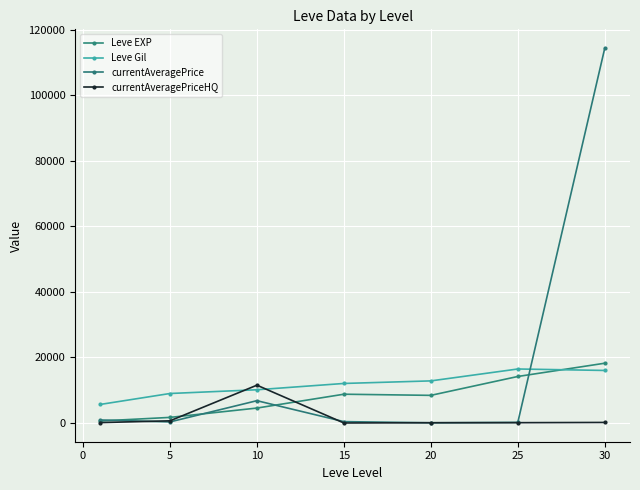

How many data points in Leve Gil are above 12066?

4